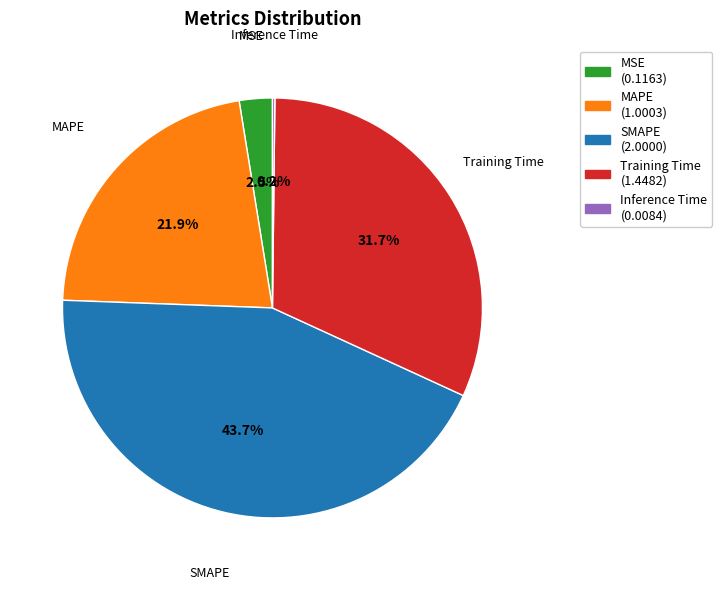

Does SMAPE represent more than half of the total?

No